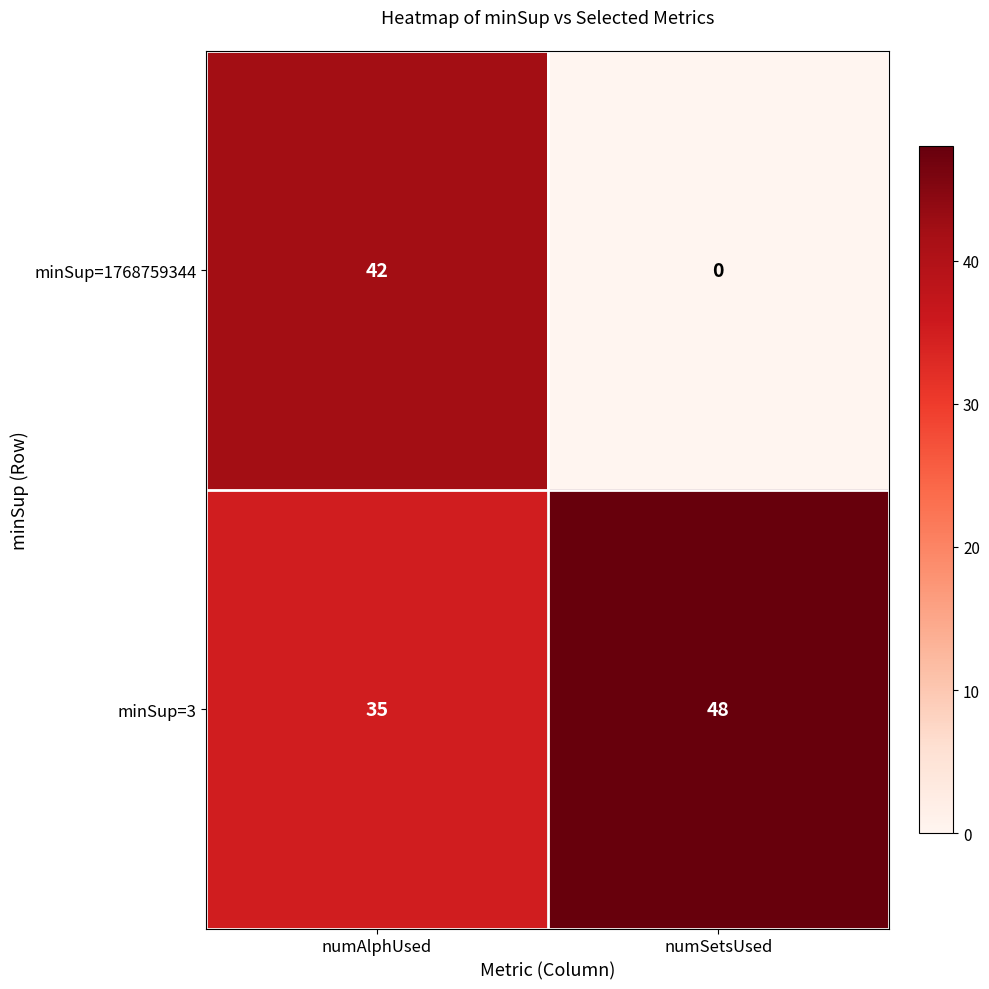

What is the difference between the maximum and minimum values in the minSup=3 series?

13